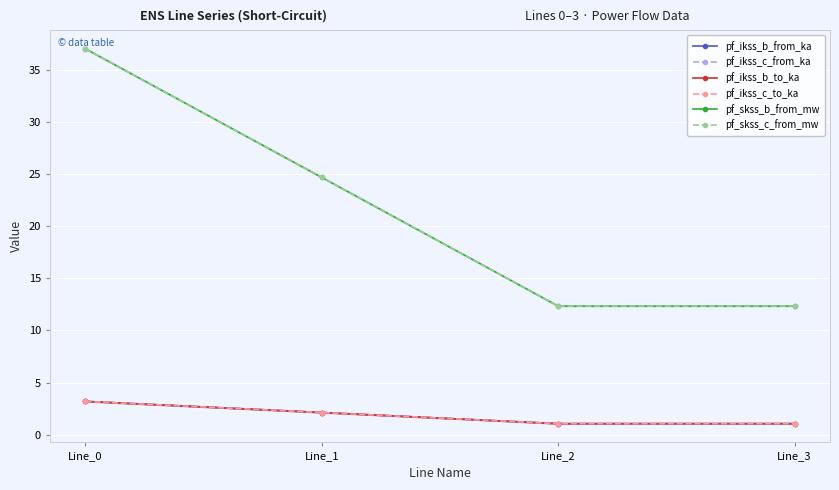

List the series in order of their peak value, lowest first.

pf_ikss_b_to_ka, pf_ikss_c_to_ka, pf_ikss_b_from_ka, pf_ikss_c_from_ka, pf_skss_c_from_mw, pf_skss_b_from_mw